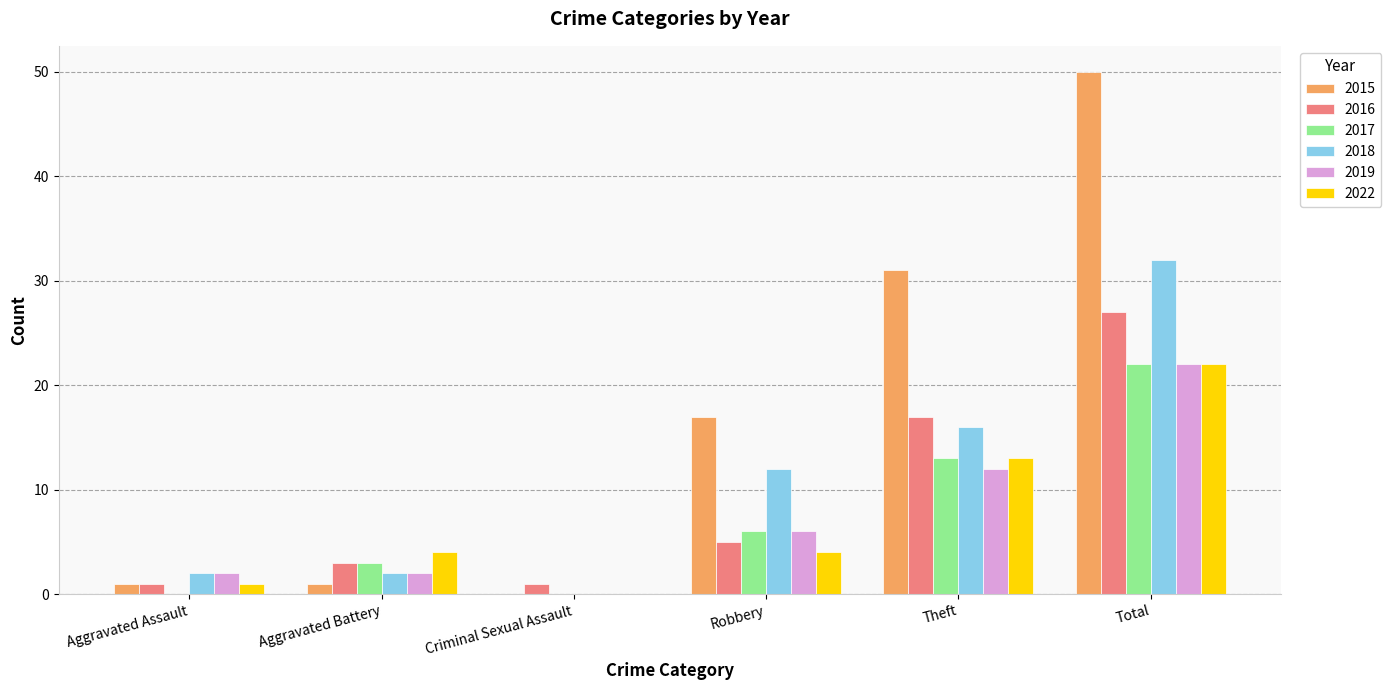

What value does the 2017 series have at Total?

22